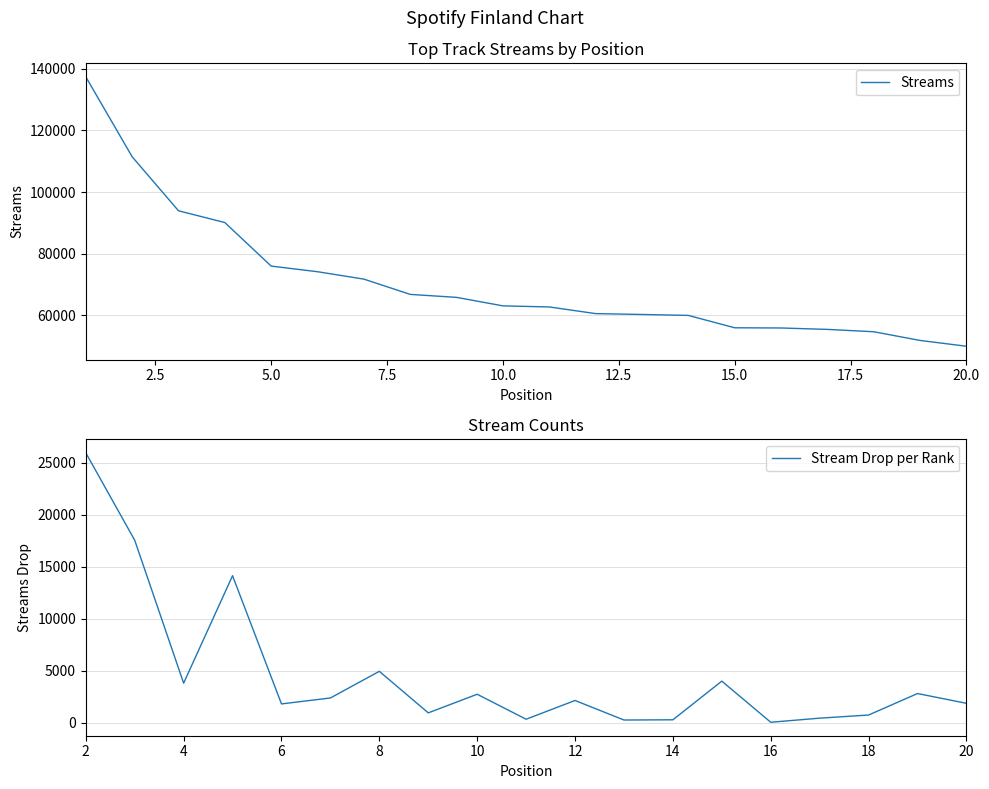

What is the average value?

70826